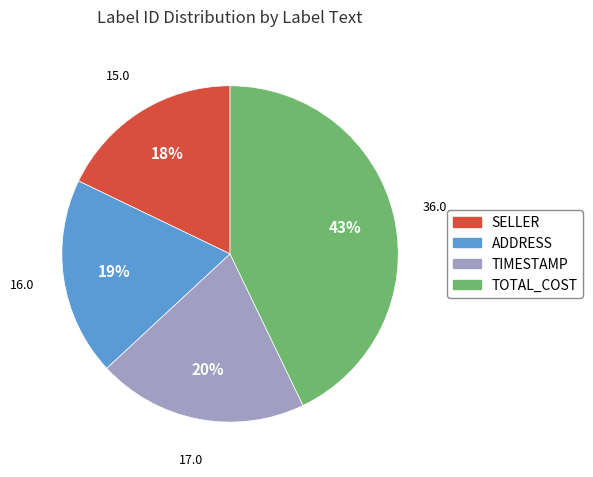

To the nearest percent, what is the difference between the TOTAL_COST and TIMESTAMP slice percentages?

23%